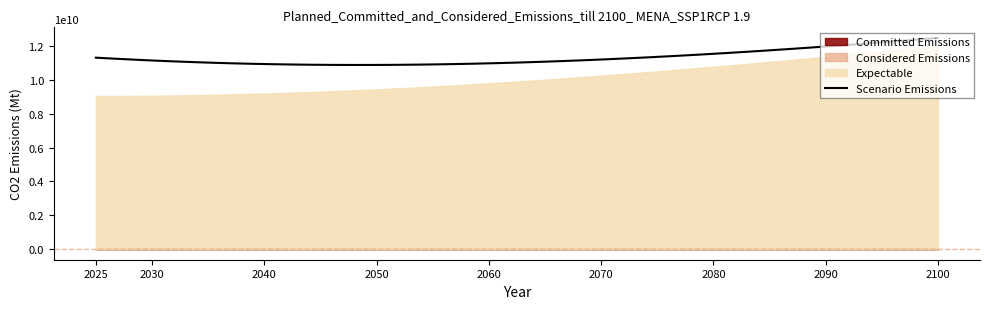

What is the minimum value shown in the chart?

10884550824.4